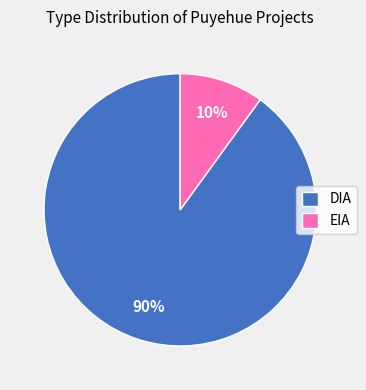

To the nearest percent, what is the difference between the DIA and EIA slice percentages?

80%